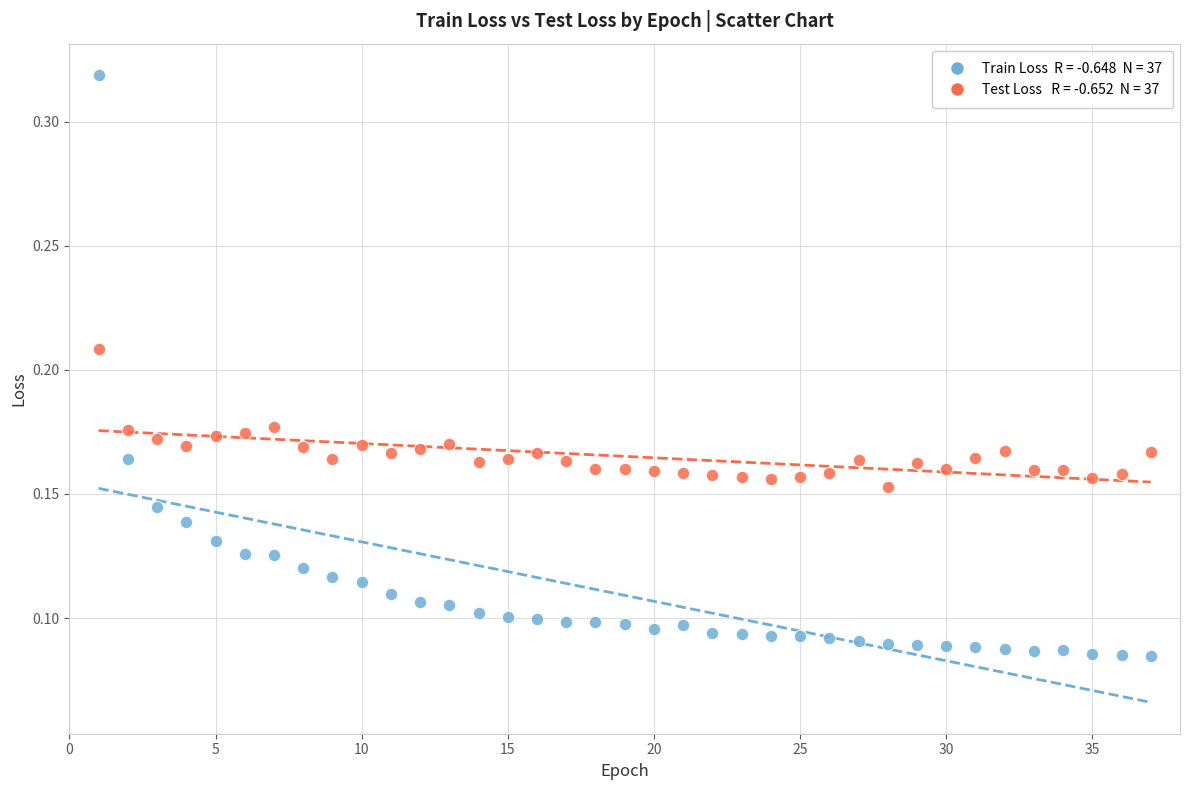

Across all data points, what is the range of X values (max minus min)?

36.0